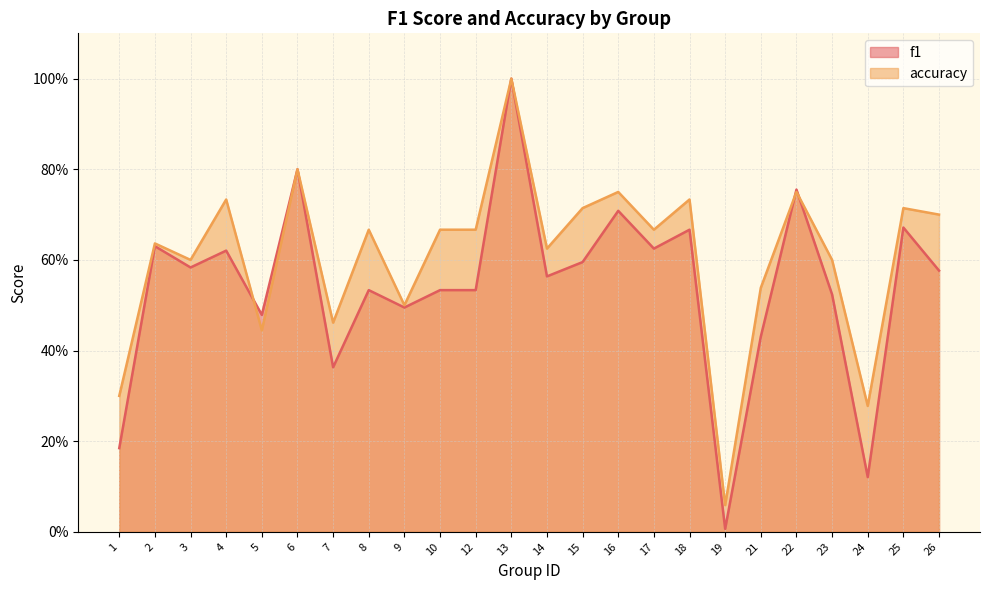

At which category does accuracy reach its first local valley?

3